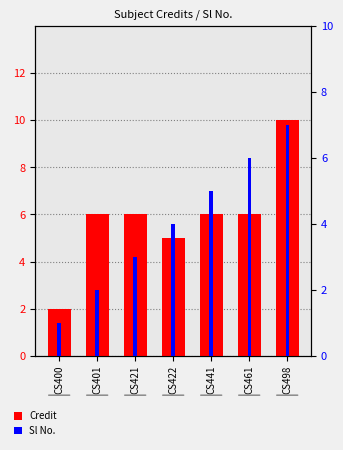

Between CS498 and CS461, which is larger?

CS498